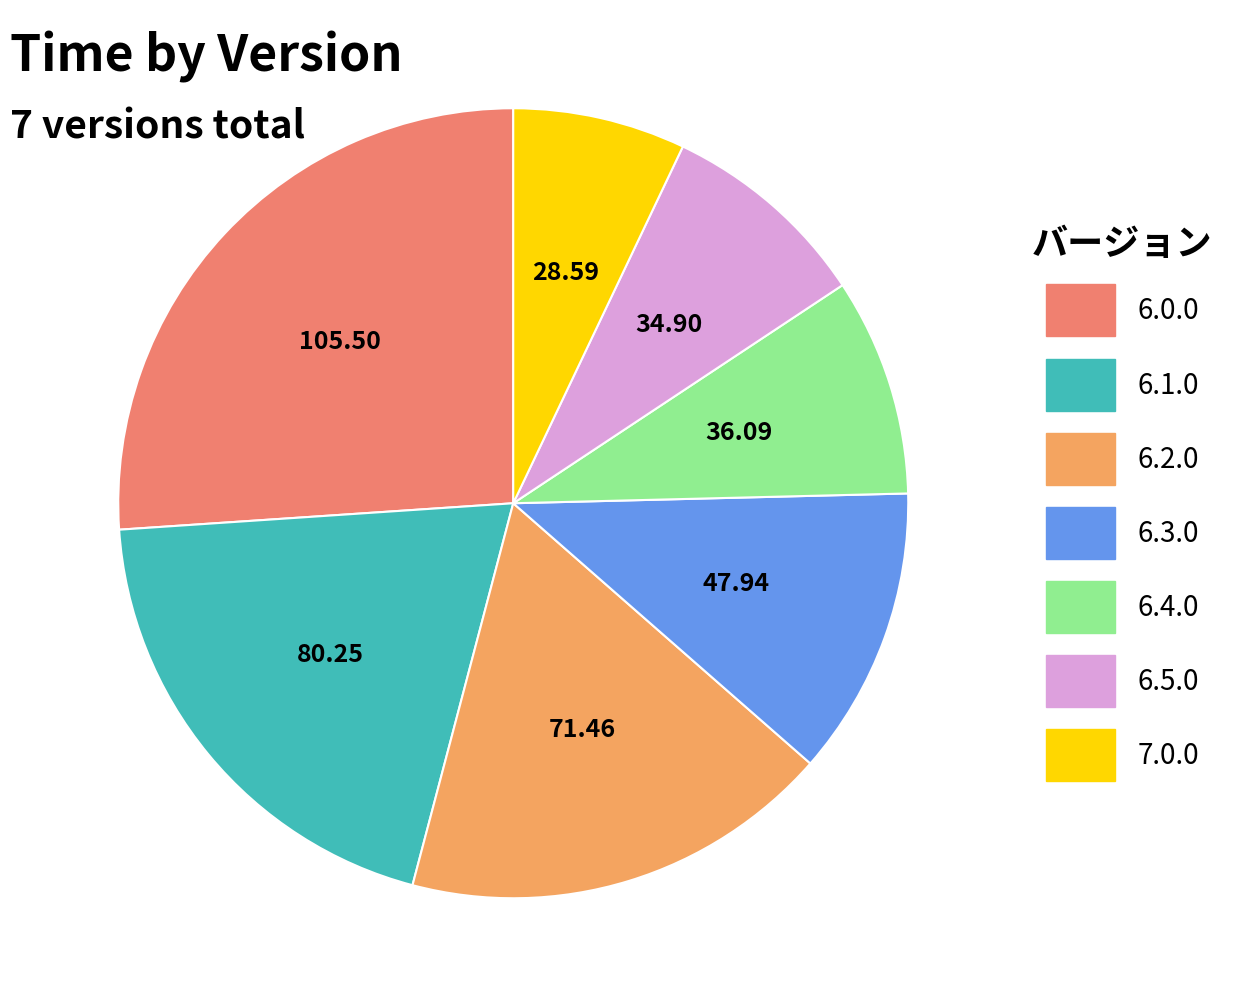

Is there any slice that represents more than half of the pie?

No